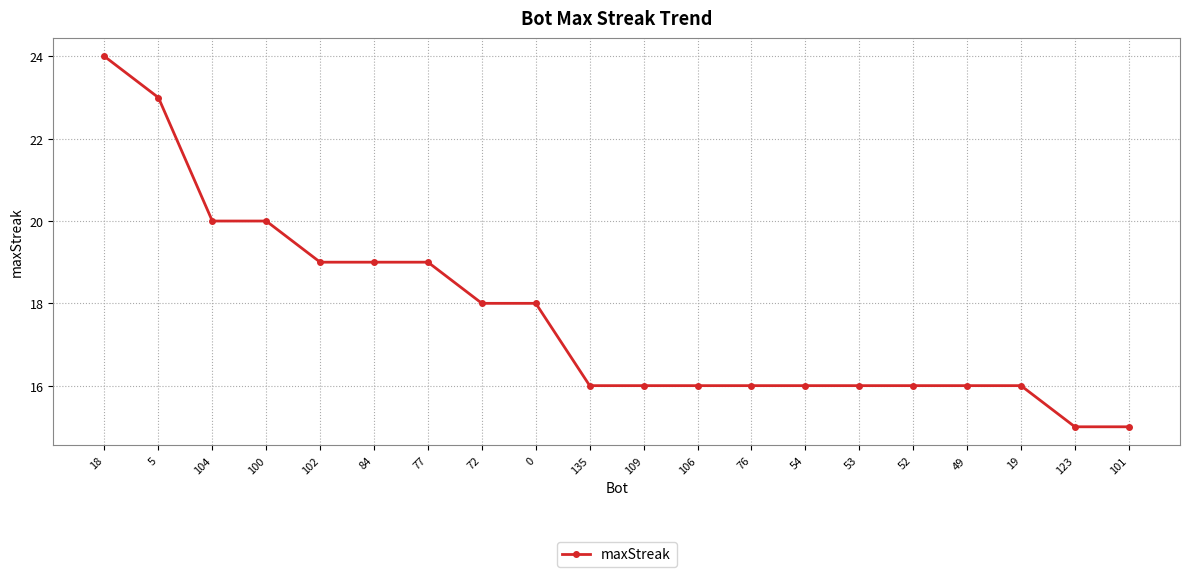

What is the change in value from 77 to 109?

-3